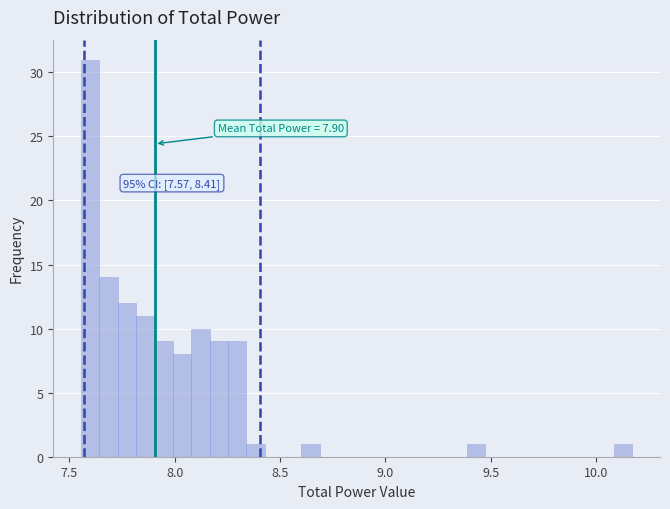

Around what value on the x-axis is the tallest bar? Give the approximate position of its centre, as read against the axis.

7.60